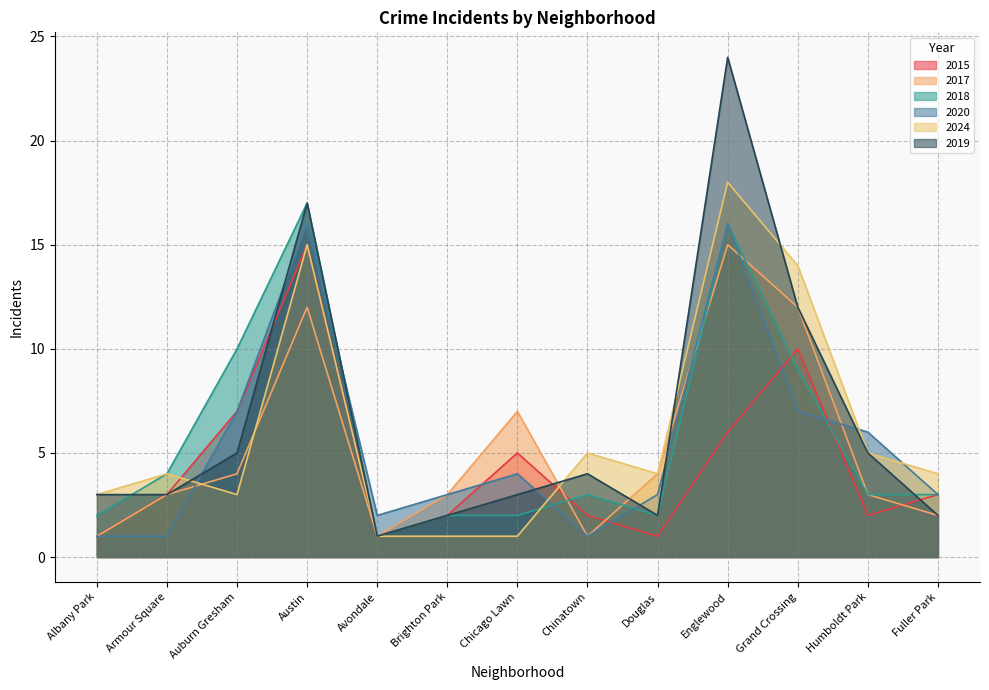

How many lines are shown in the chart?

6